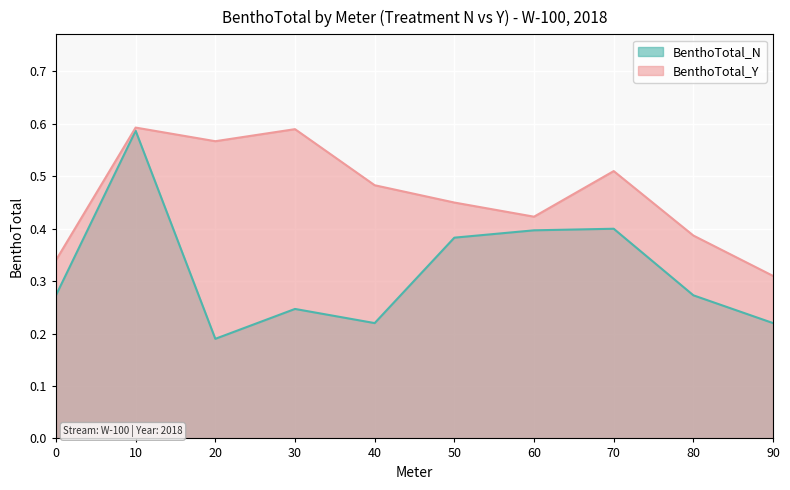

What is the total value across all series at 10?

1.2